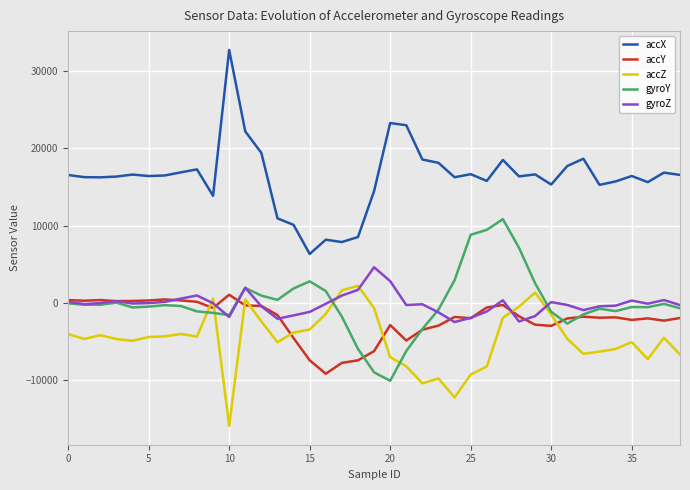

Which series has the largest range (max minus min)?

accX